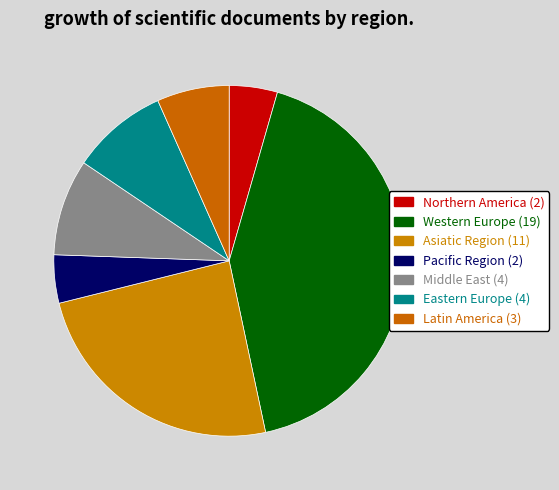

True or false: Pacific Region accounts for 15% of the total.

False